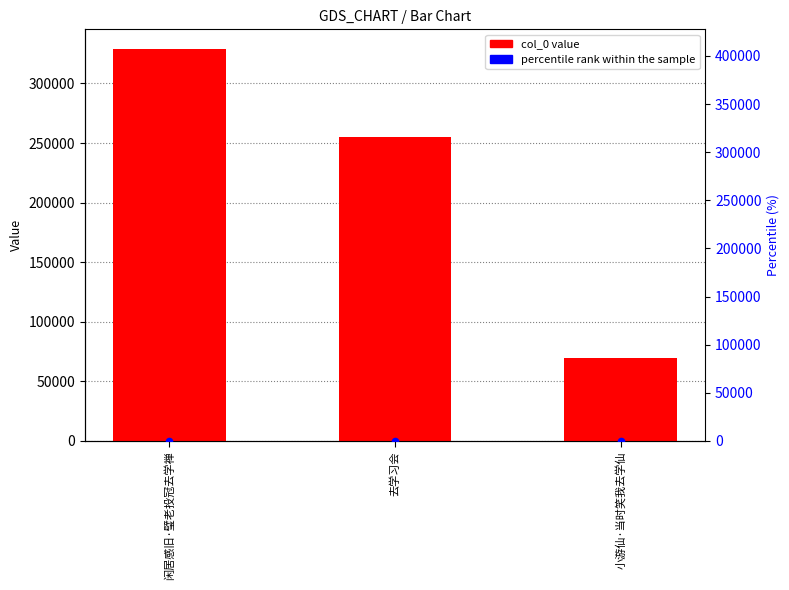

At how many categories does at least one series exceed 106811?

2